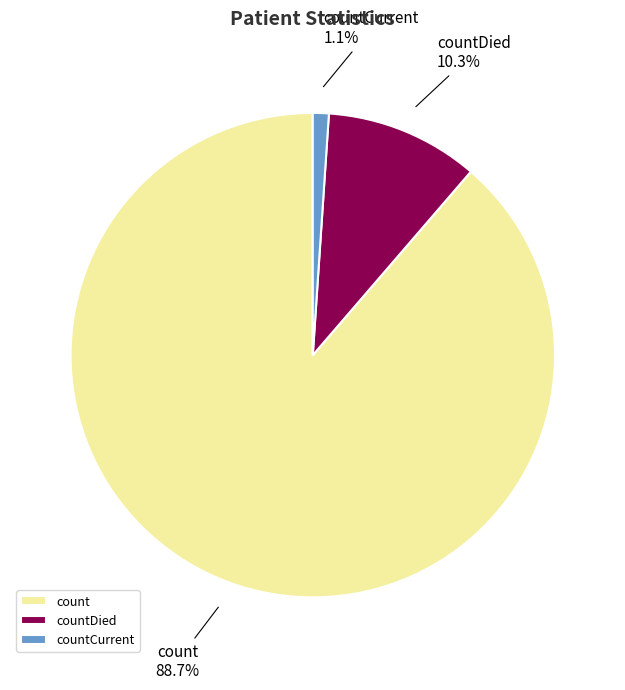

The count slice represents 99% of the pie. True or false?

False